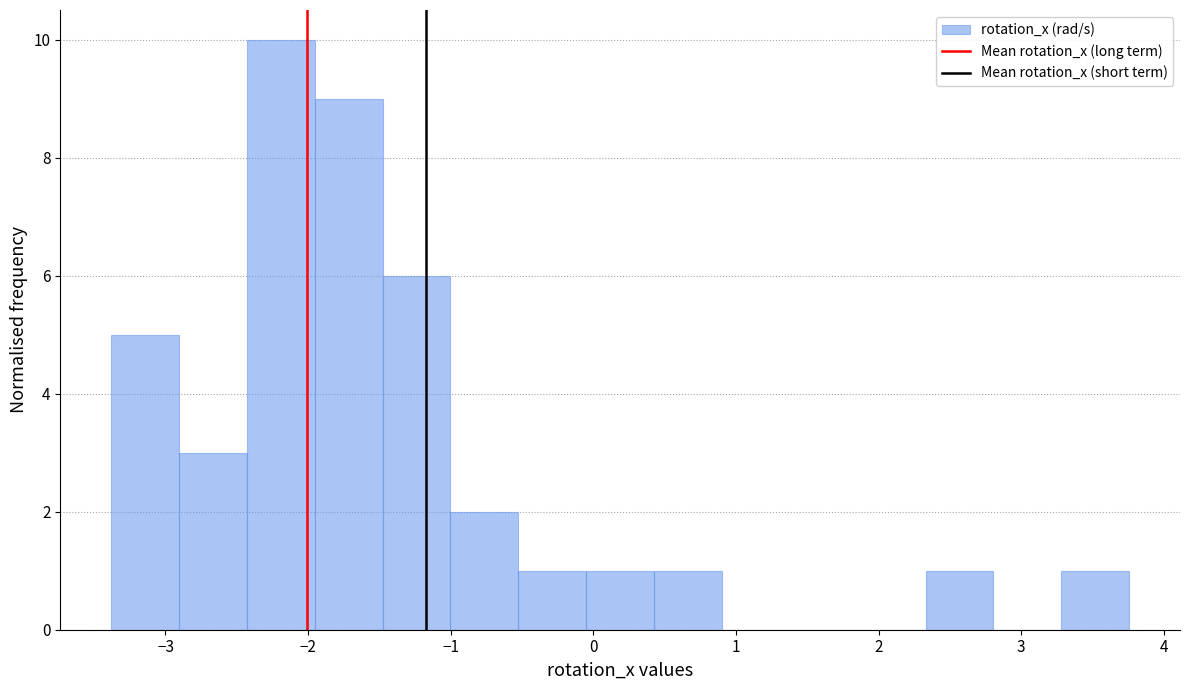

Reading left to right, list every bar in this chart as the range it spans on the x-axis followed by its height. Neither the bar edges nor the heights are printed on the chart, so give them approximately, as read against the axes.

-3.4 to -2.9: 5
-2.9 to -2.4: 3
-2.4 to -2.0: 10
-2.0 to -1.5: 9
-1.5 to -1.0: 6
-1.0 to -0.5: 2
-0.5 to 0.0: 1
0.0 to 0.4: 1
0.4 to 0.9: 1
0.9 to 1.4: 0
1.4 to 1.9: 0
1.9 to 2.3: 0
2.3 to 2.8: 1
2.8 to 3.3: 0
3.3 to 3.8: 1